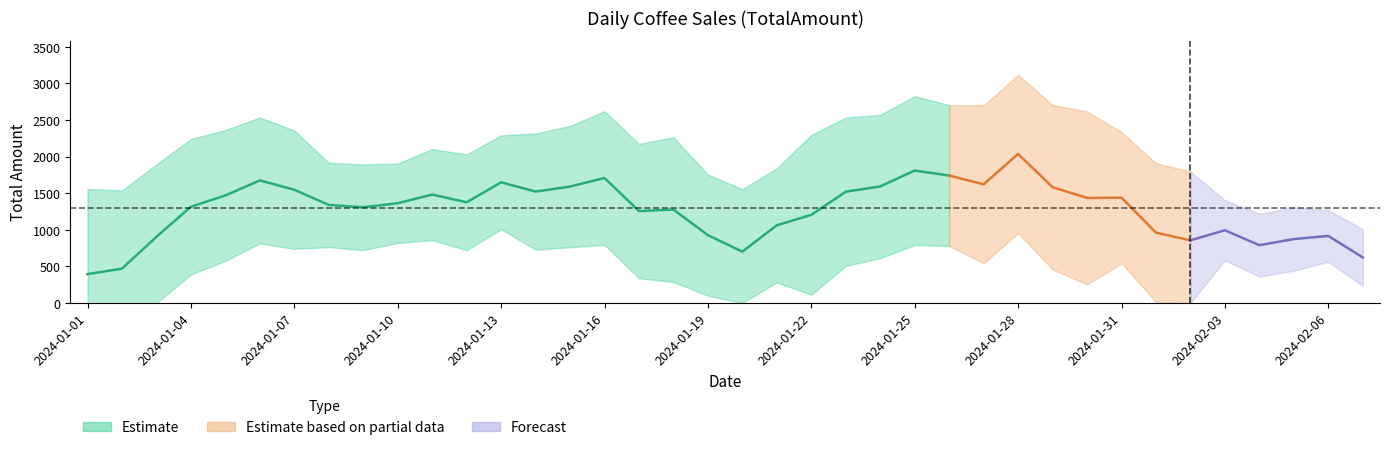

What position from the right is 2024-01-21?

18